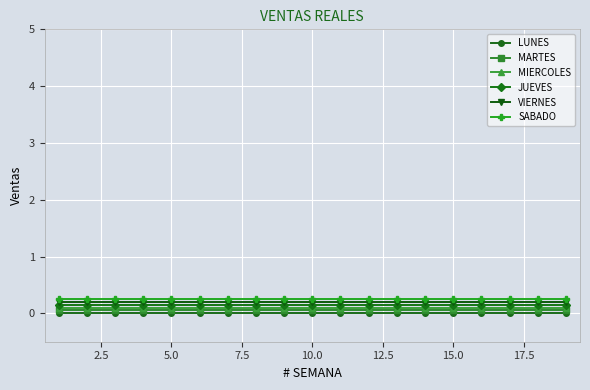

True or false: JUEVES and MARTES cross at least once.

False